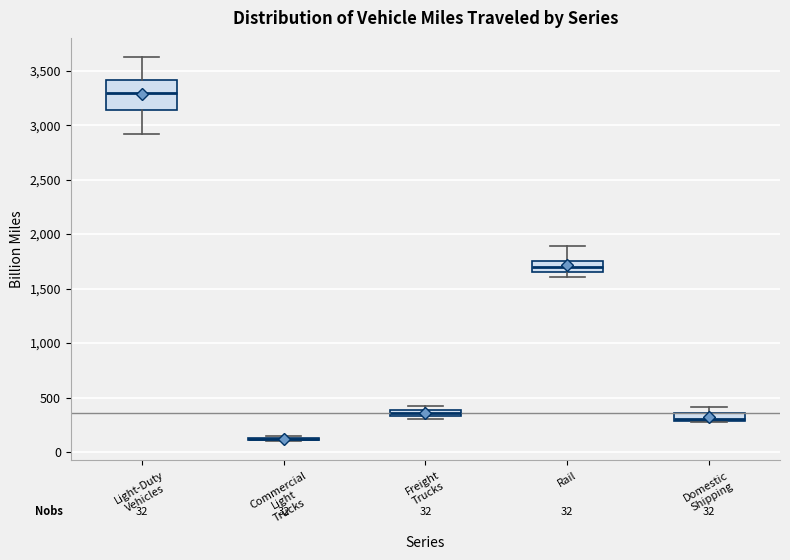

Comparing the boxes themselves (not the whiskers), which one is the tallest?

Light-Duty Vehicles